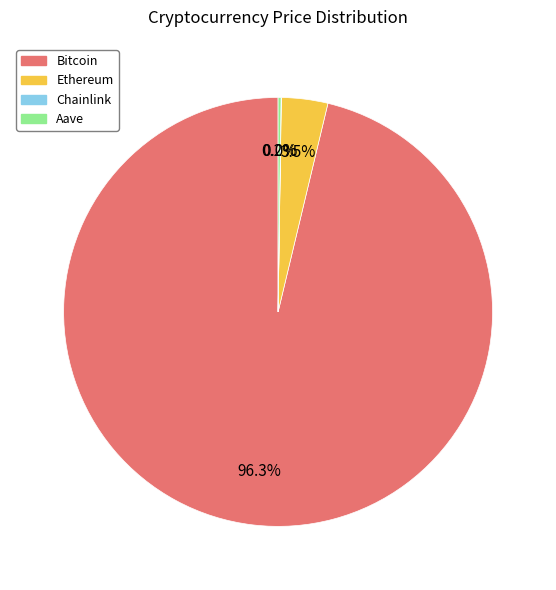

Which slice is the largest?

Bitcoin